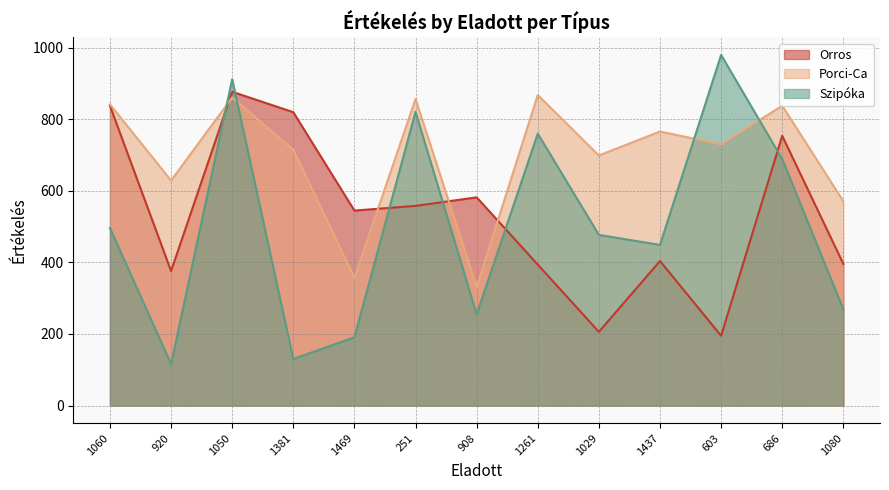

What is the sum of the Szipóka values at 1029 and 686?

1166